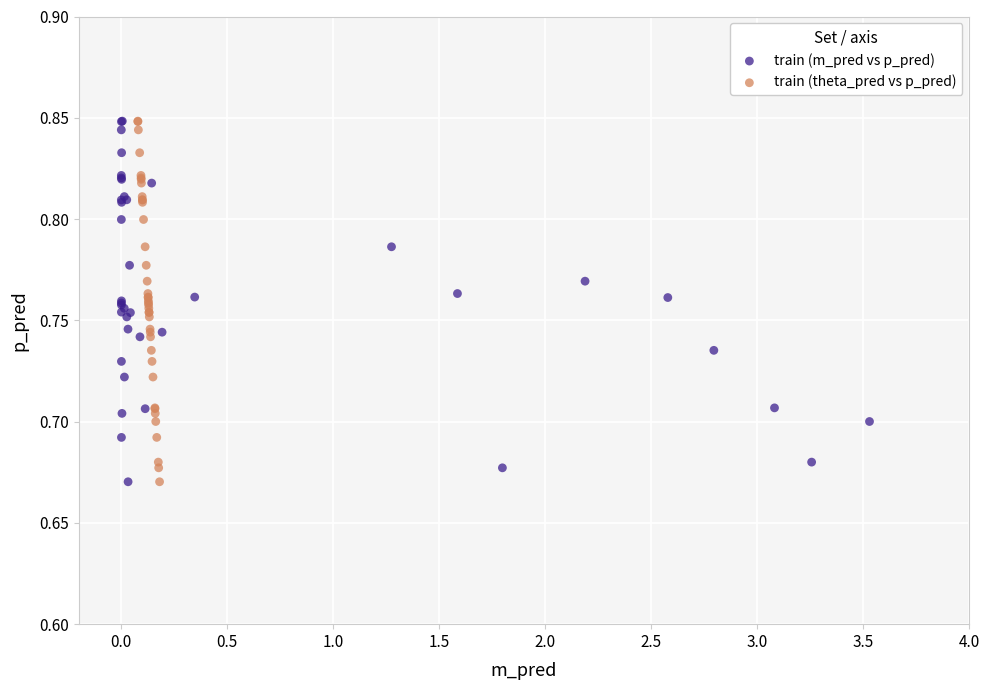

What are all the series names shown in the legend?

train (m_pred vs p_pred), train (theta_pred vs p_pred)